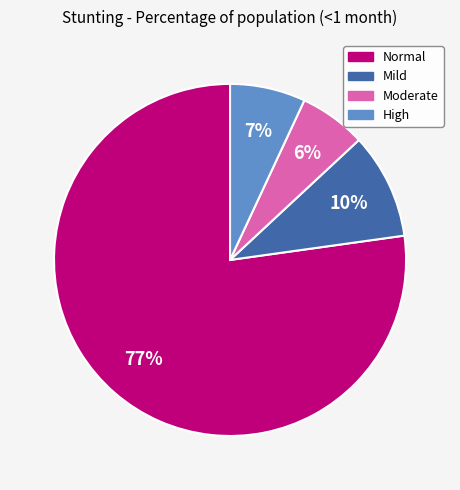

How many segments does this pie chart have?

4